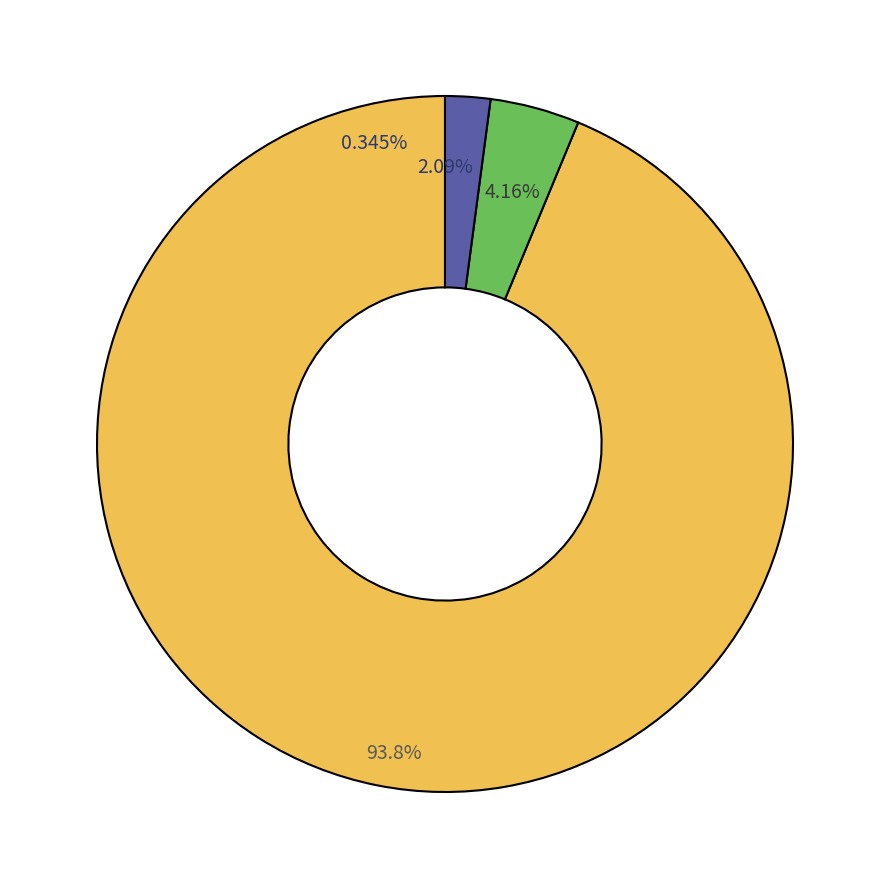

What is the ratio of the value at output_symbol=1 (input b) to the value at output_symbol=0 (input a)?

1.6